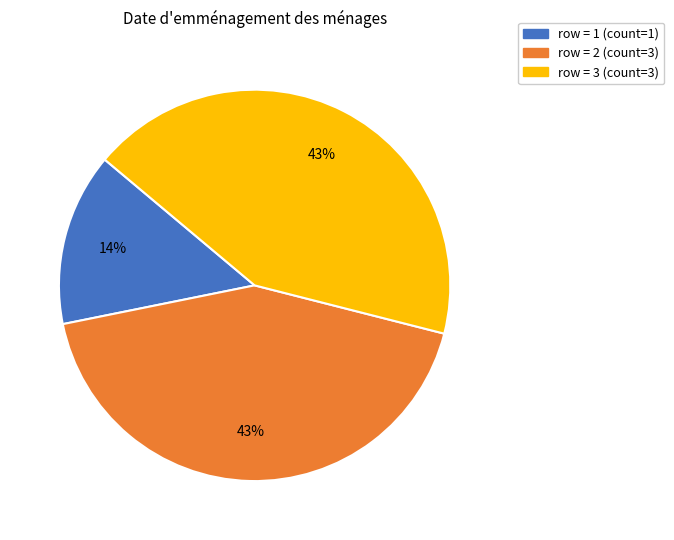

To the nearest percent, what is the difference between the largest and smallest slice percentages?

29%